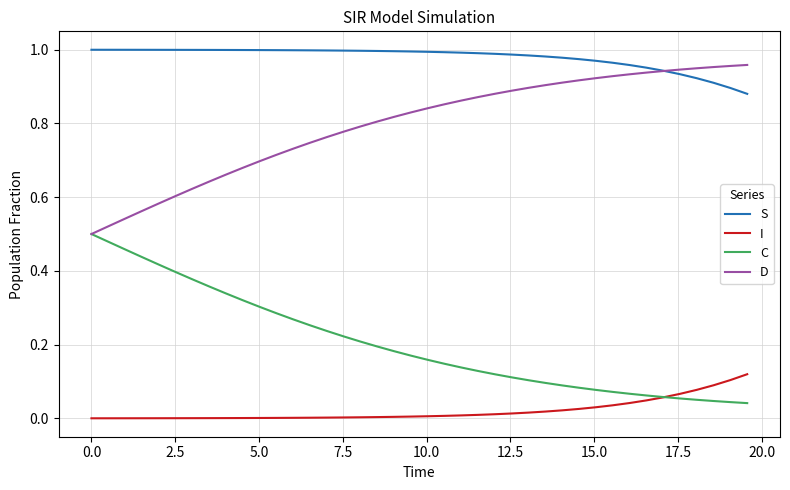

List the series in order of their overall mean, highest first.

S, D, C, I